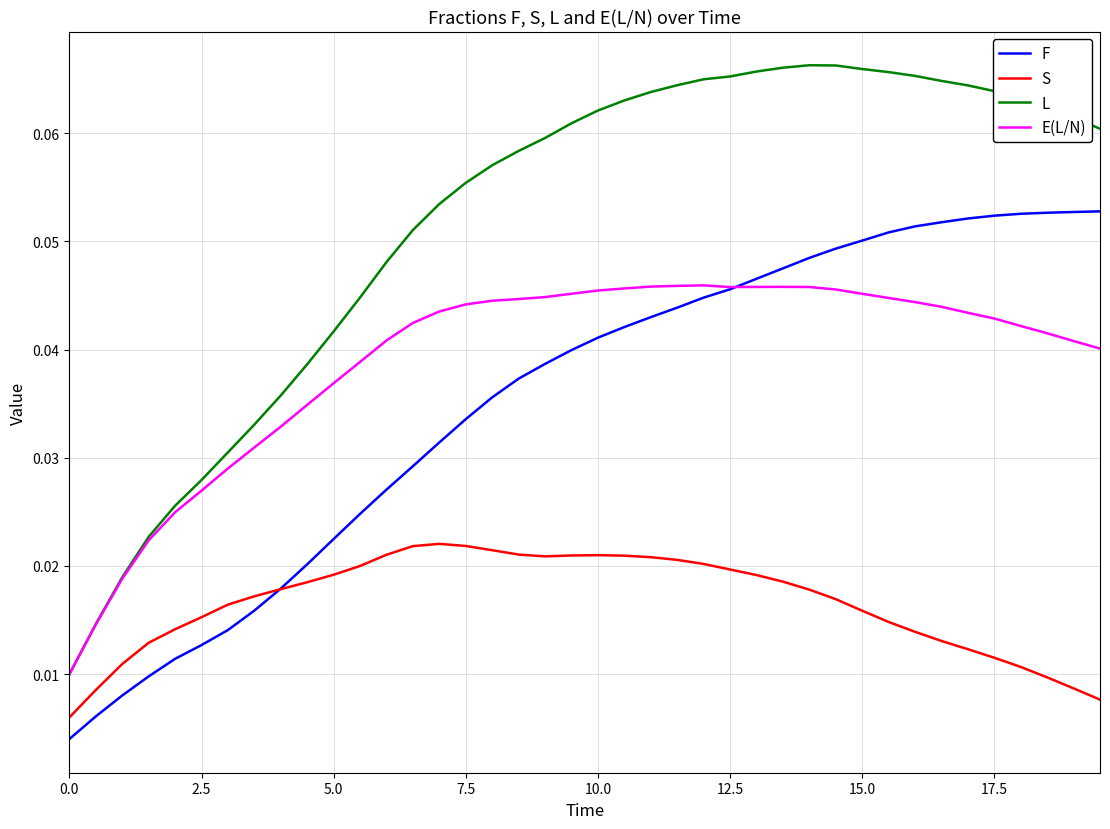

Which series has the widest spread of values?

L